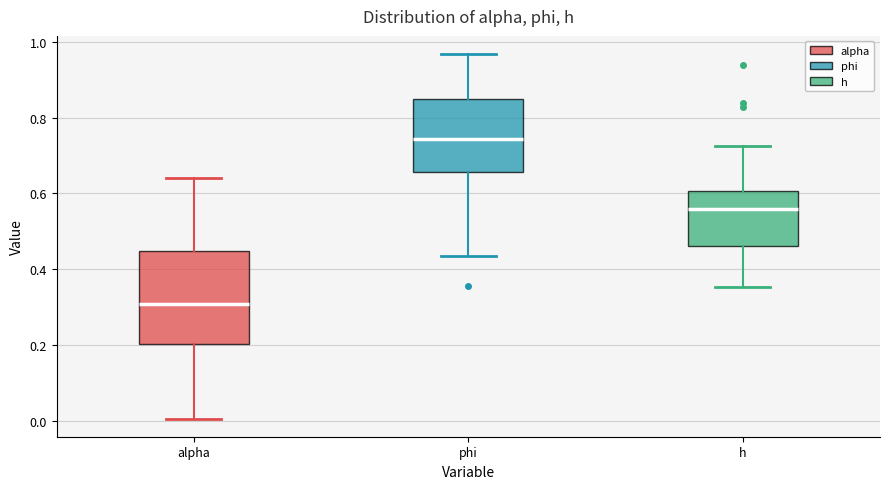

Reading left to right, read every box against the y-axis: the position of its median line, the range the box covers, and the ends of its whiskers. The values are not printed on the chart, so give them approximately, as read against the axis.

alpha: median 0.30, box 0.20 to 0.44, whiskers 0.00 to 0.64
phi: median 0.74, box 0.66 to 0.84, whiskers 0.44 to 0.96
h: median 0.56, box 0.46 to 0.60, whiskers 0.36 to 0.72